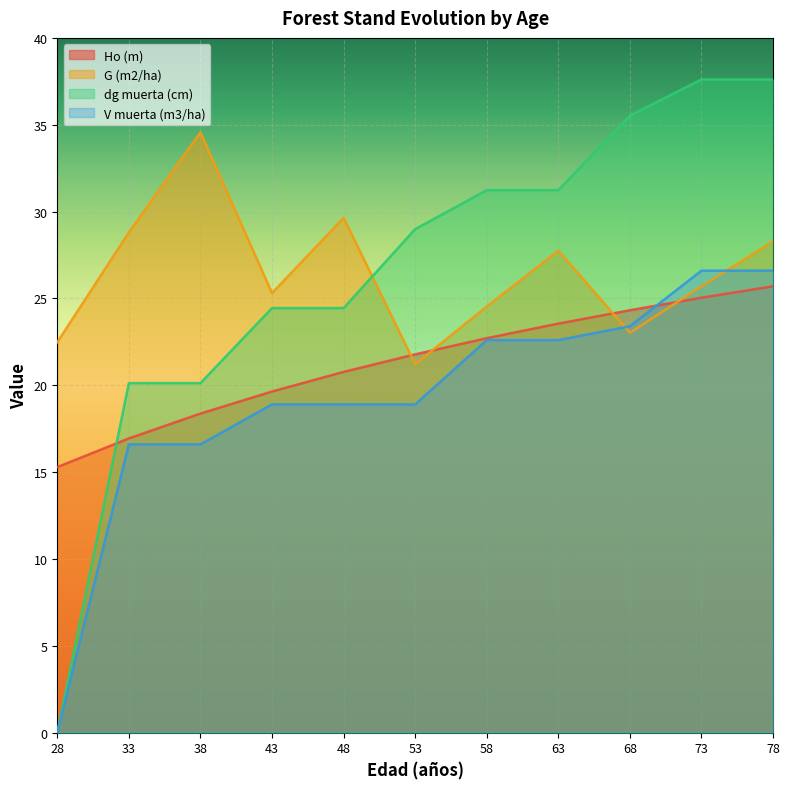

True or false: Ho (m) has more than 2 interior local peaks.

False